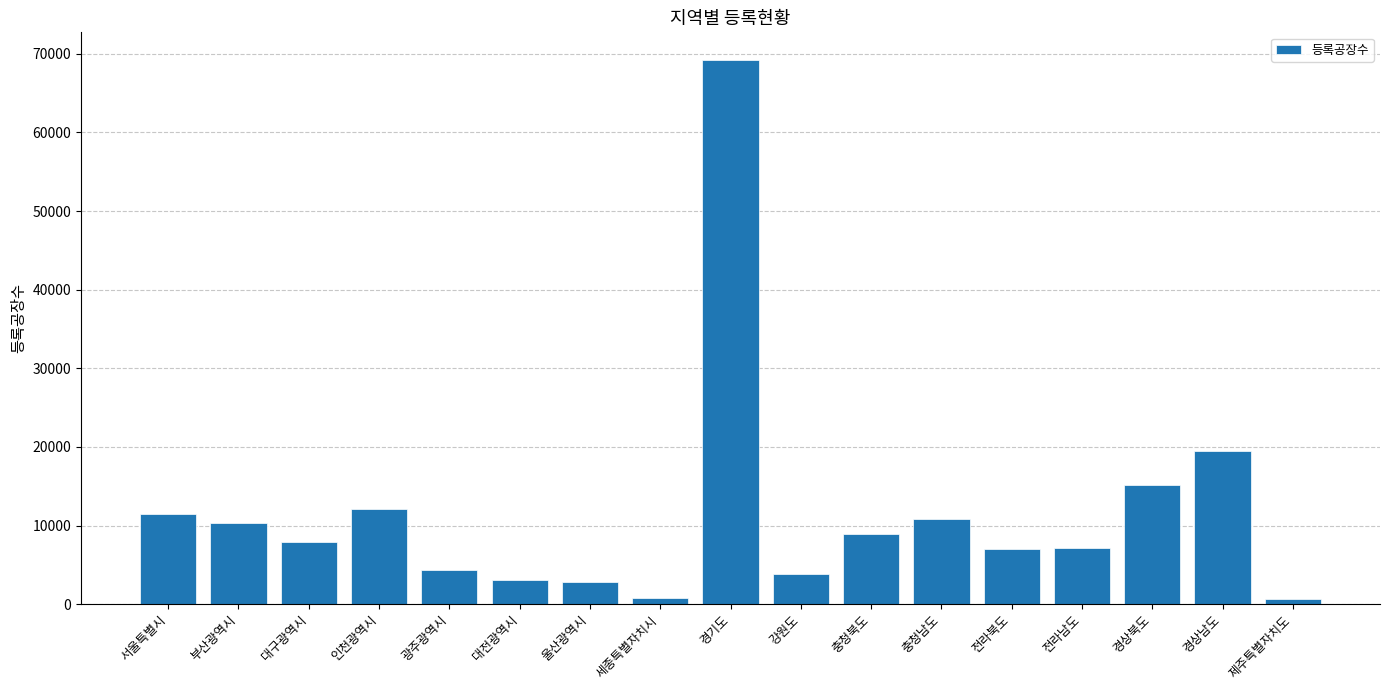

Does the chart contain any negative values?

No